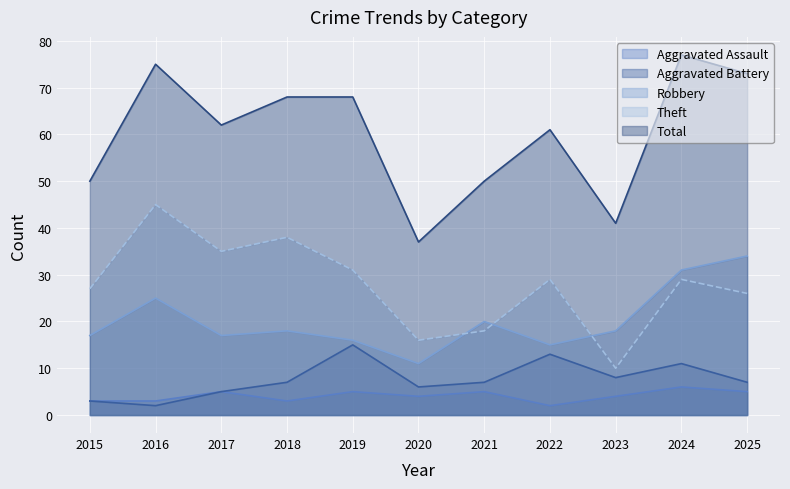

Where is the first local minimum for Aggravated Battery?

2016